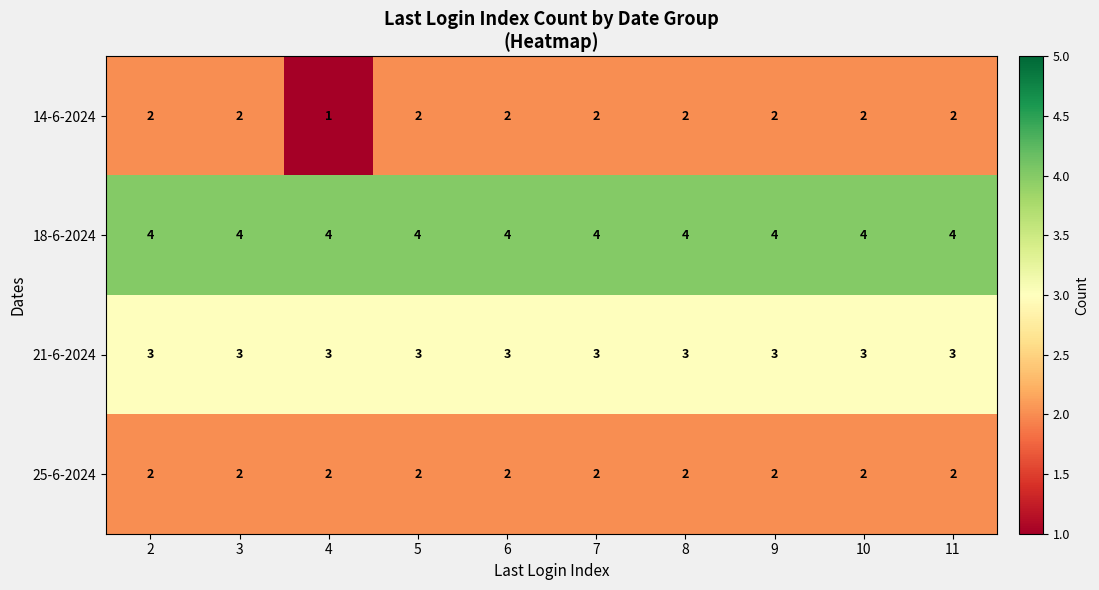

Which series has the largest total across all categories?

18-6-2024